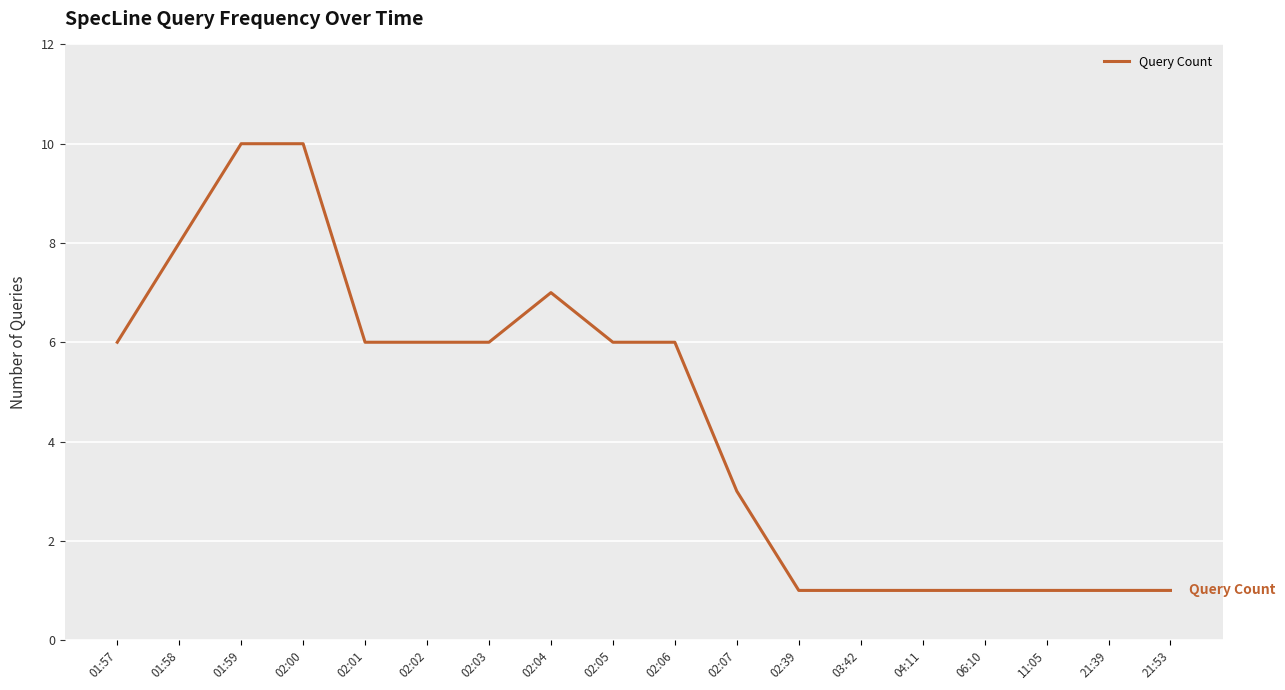

Reading left to right, extract all data points from this chart.

6	8	10	10	6	6	6	7	6	6	3	1	1	1	1	1	1	1